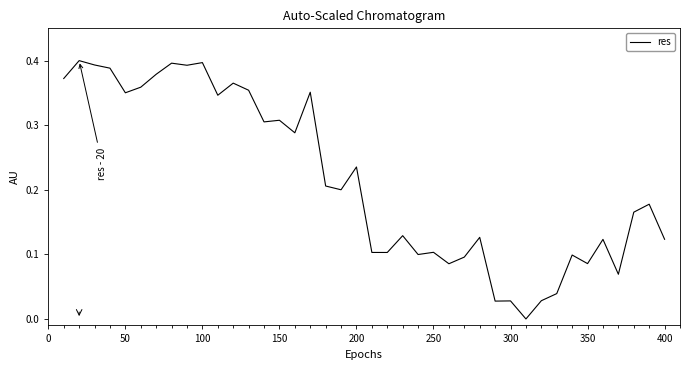

Is this an area chart (filled region under the line)?

No